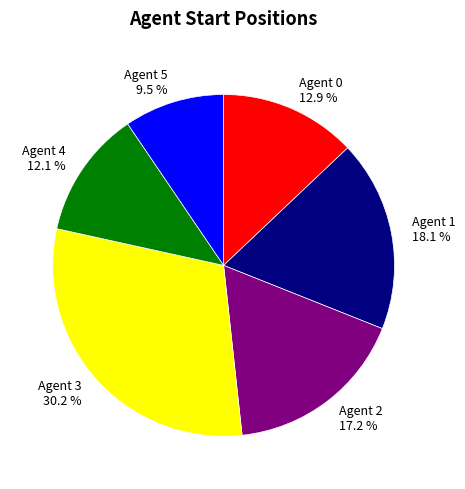

Which category has the smallest portion of the pie?

Agent 5